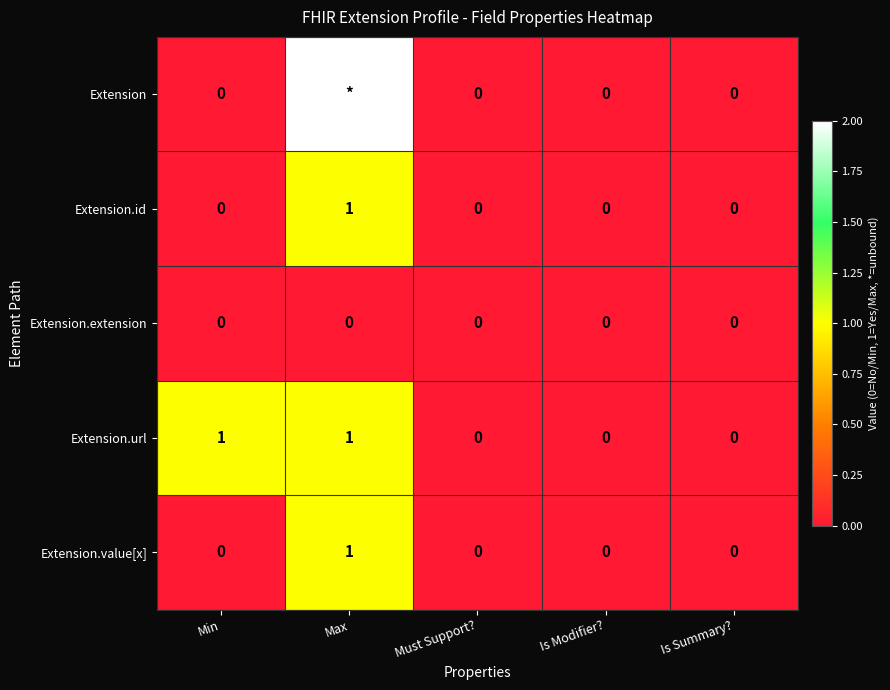

Is the value of Extension.url at Min greater than the value of Extension at Must Support??

Yes